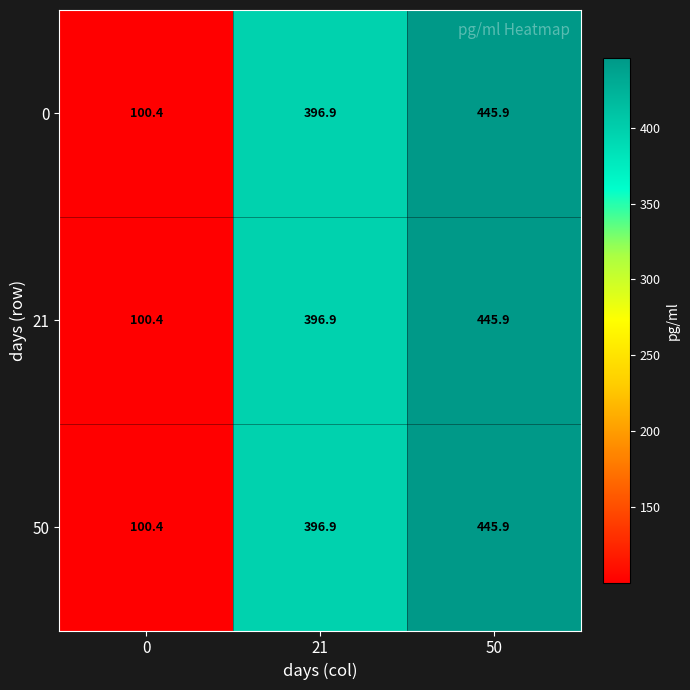

How many series are shown in this chart?

3